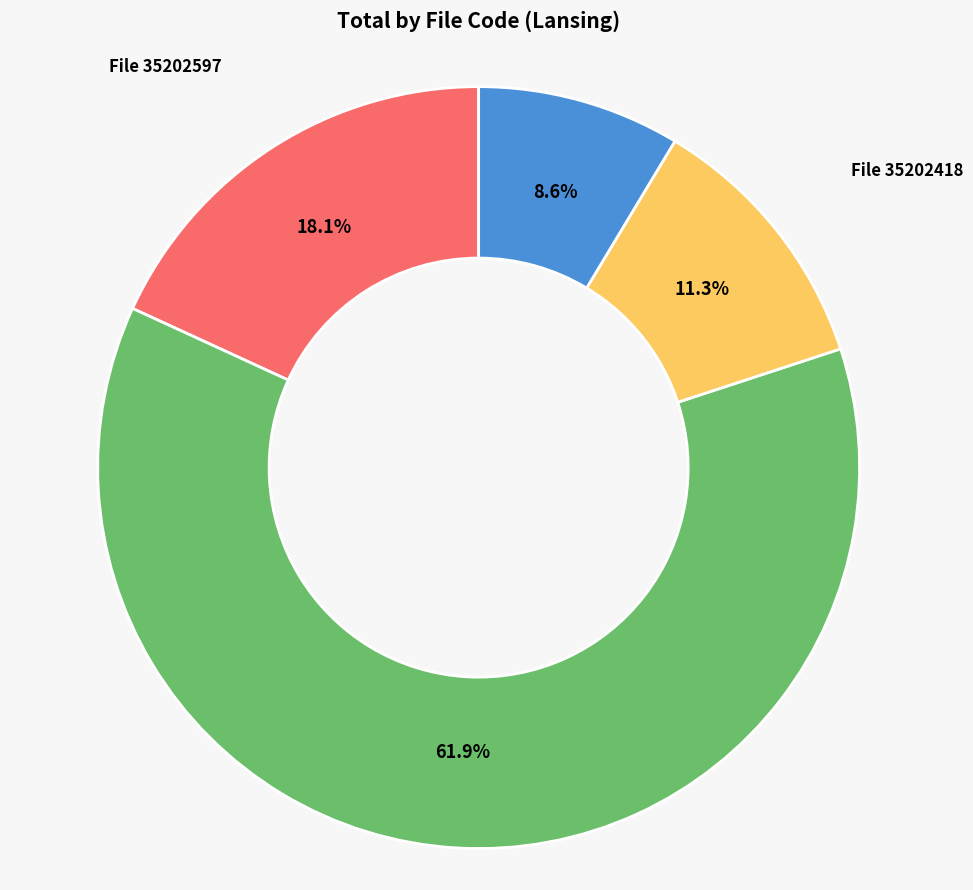

Does any single category account for the majority?

Yes